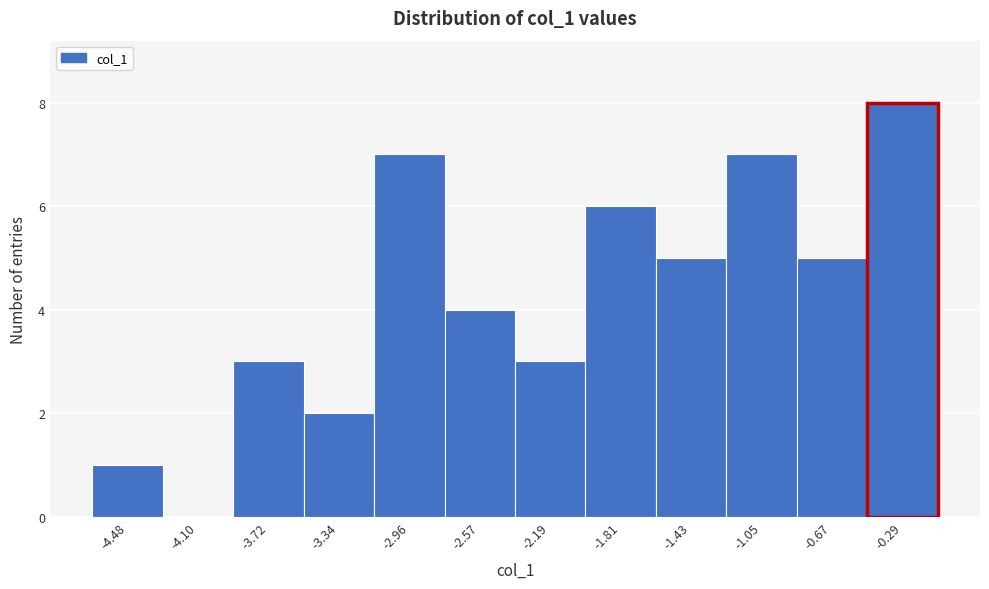

How tall is the bar that spans -0.85 to -0.50 on the x-axis? Neither the bar edges nor the heights are printed on the chart, so give them approximately, as read against the axes.

5